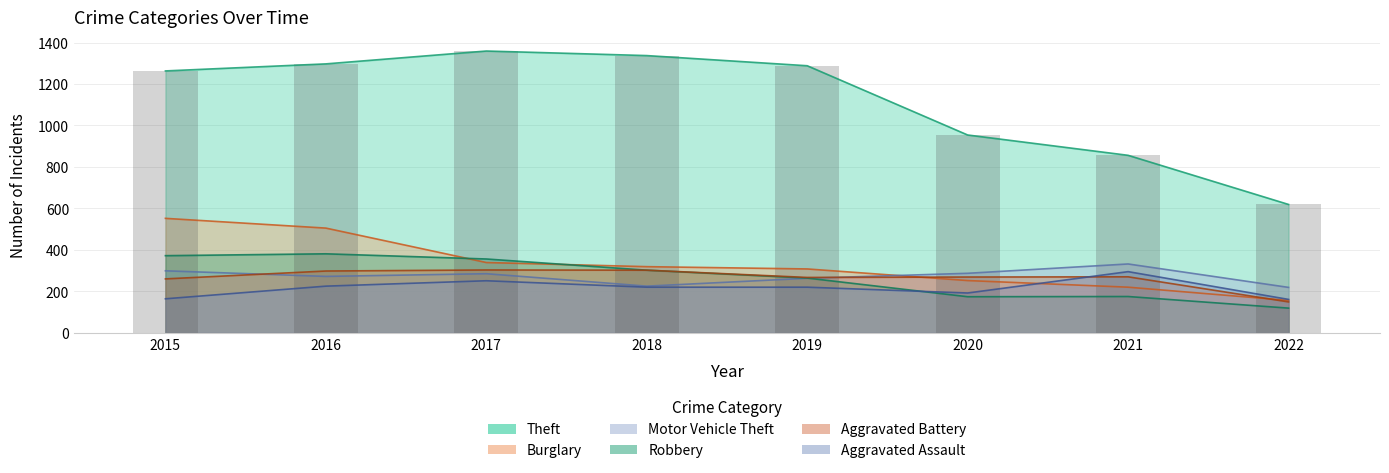

Reading left to right, list all the values displayed in this chart.

Theft: 1263	1297	1359	1337	1288	954	856	619
Burglary: 552	505	339	319	308	252	220	156
Motor Vehicle Theft: 299	272	285	225	263	287	332	219
Robbery: 372	381	356	302	264	174	175	119
Aggravated Battery: 260	298	303	302	267	269	270	149
Aggravated Assault: 164	225	251	220	220	192	295	161